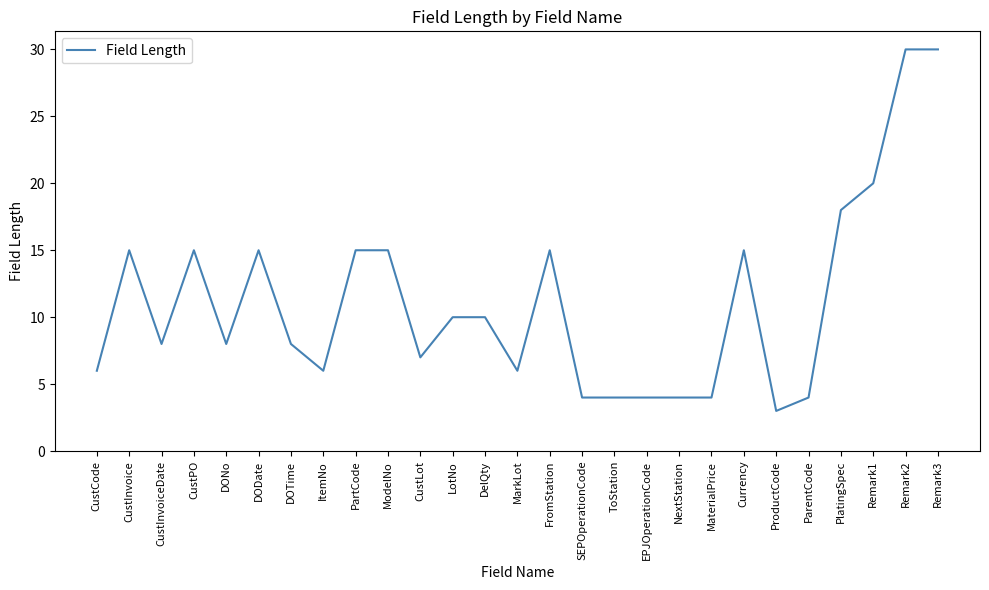

What position from the right is CustPO?

24